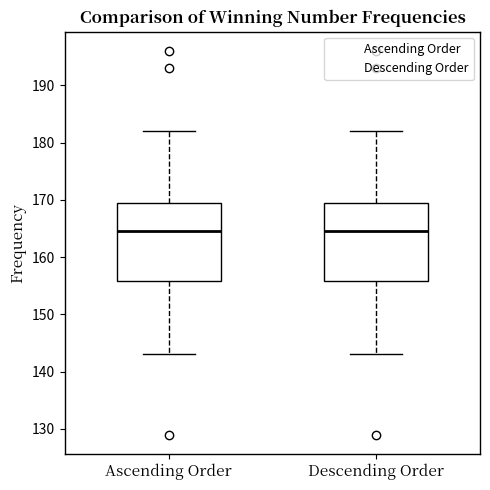

Reading left to right, transcribe this box plot: for each box, give where its median line is, the range the box spans, and where its two whiskers end, as read against the y-axis. The values are not printed on the chart, so give them approximately, as read against the axis.

Ascending Order: median 165, box 156 to 170, whiskers 143 to 182
Descending Order: median 165, box 156 to 170, whiskers 143 to 182